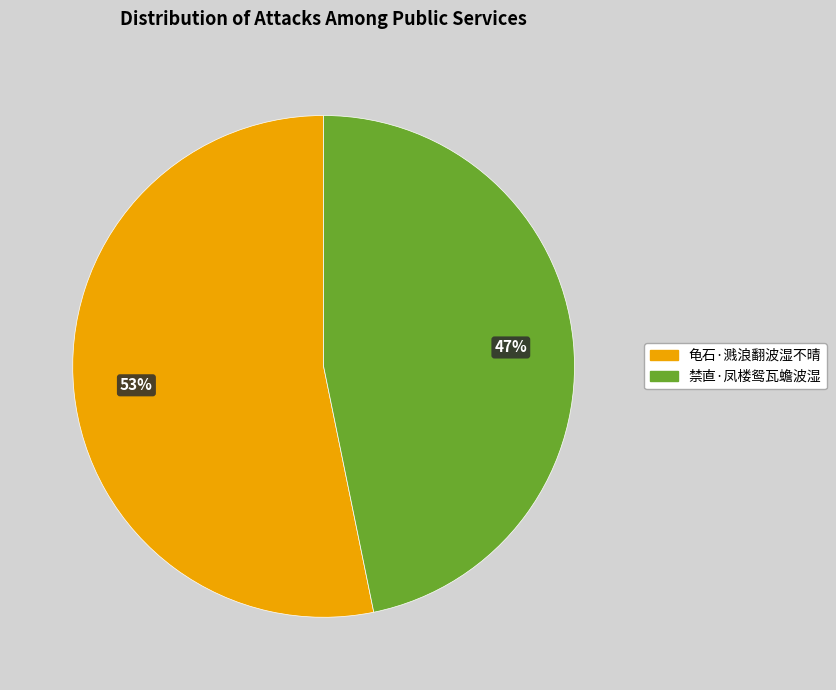

To the nearest percent, what is the average slice percentage?

50%